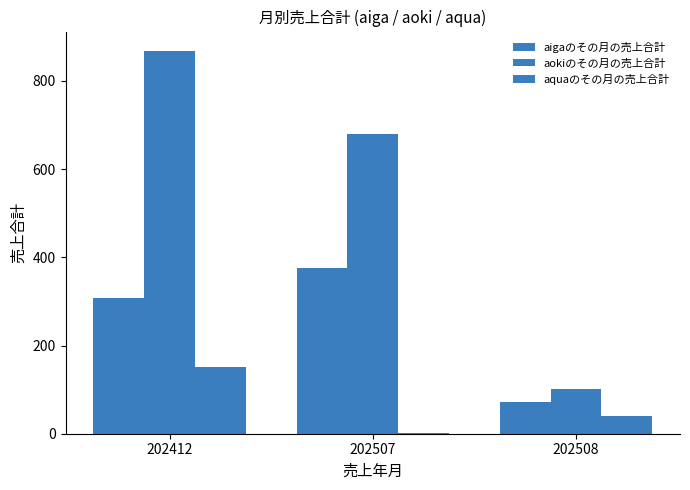

The aquaのその月の売上合計 series shows 1.8 at 202507. True or false?

True